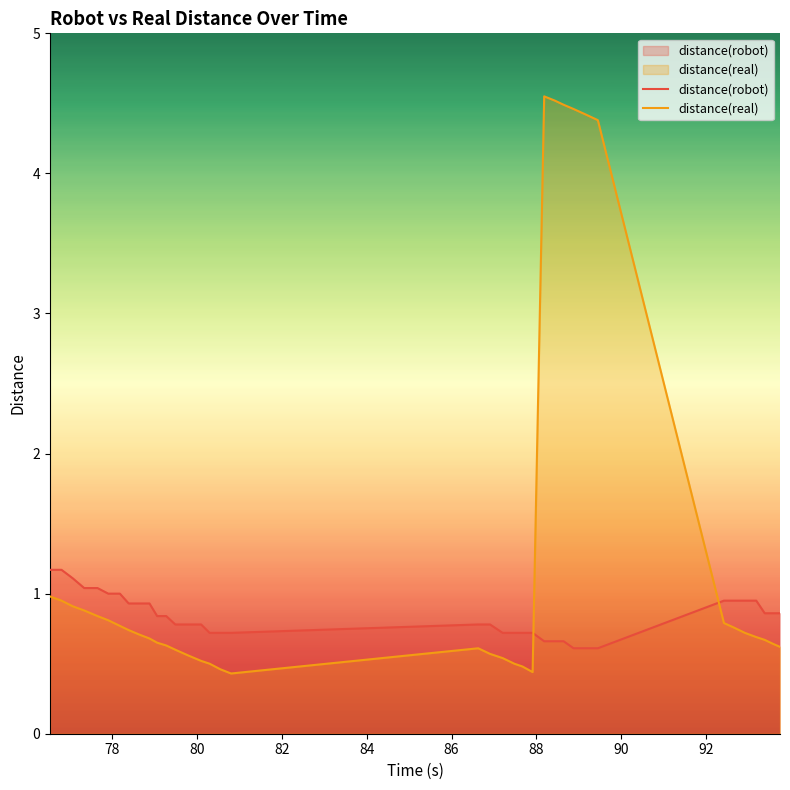

Which series has the largest range (max minus min)?

distance(real)